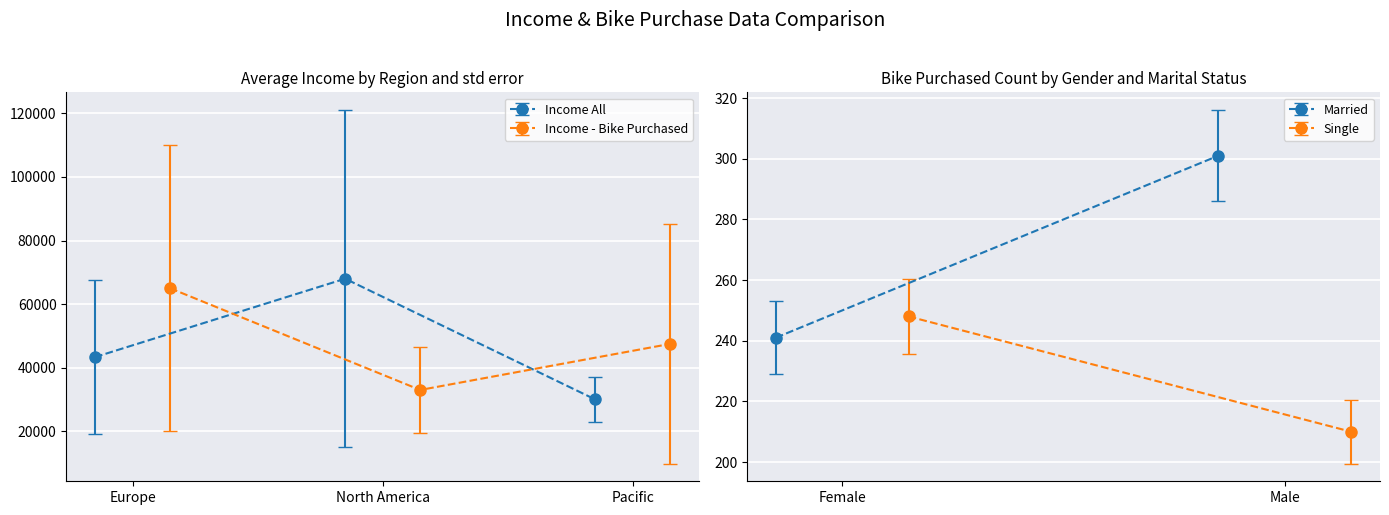

What is the highest value of the Income All series?

68000.0